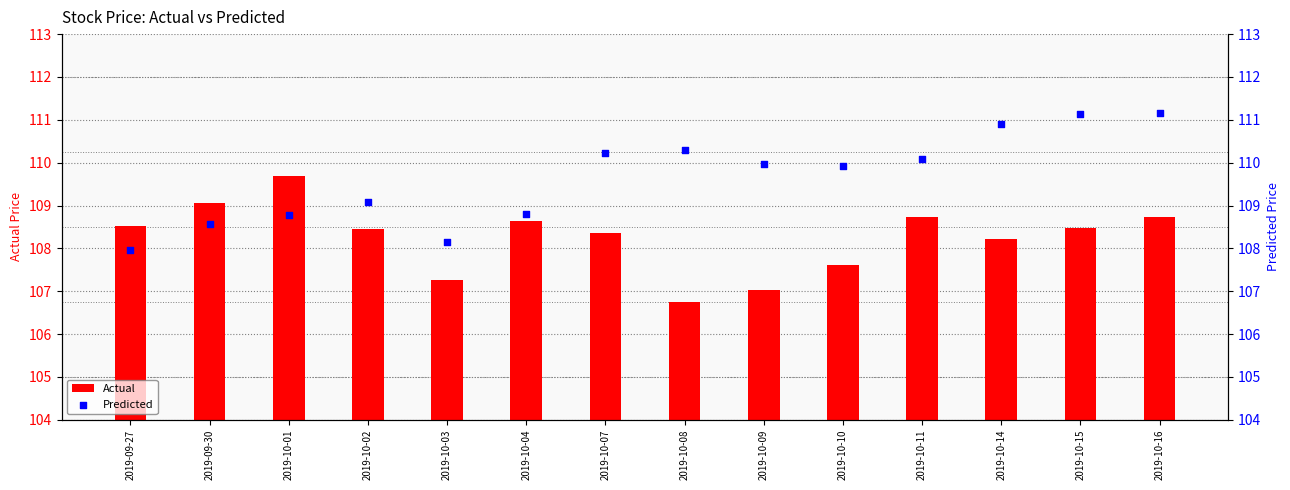

Which series contains the lowest Y value?

Actual